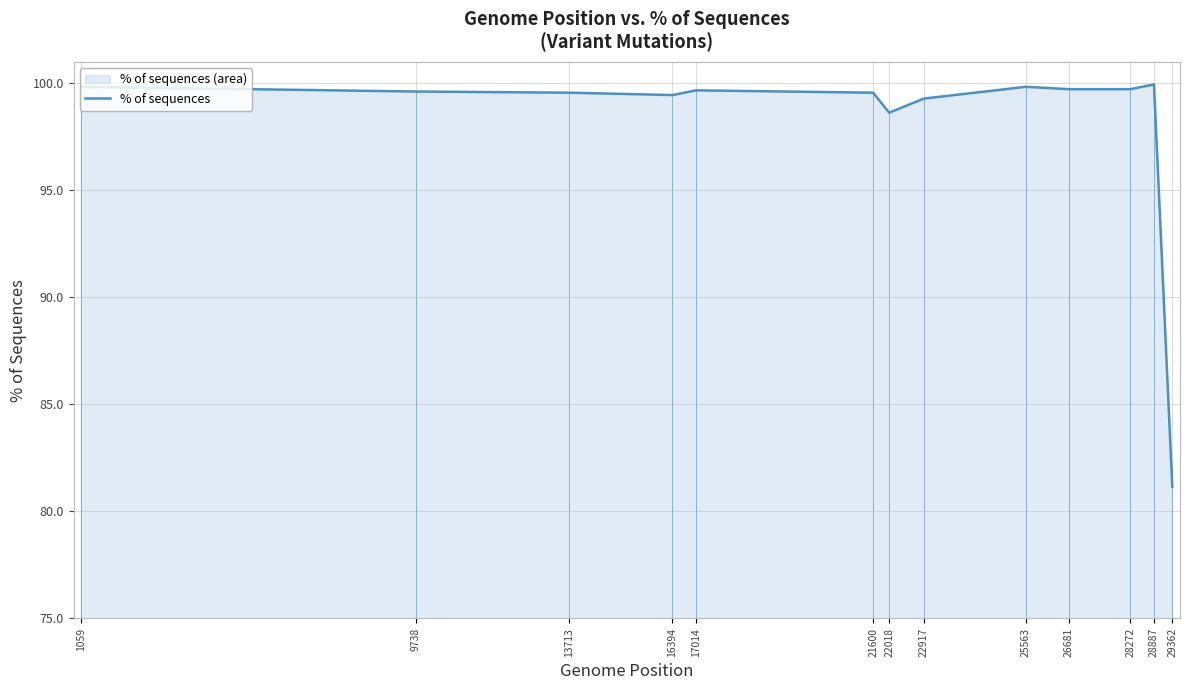

Is it true that the value at 29362 is 81.2?

True